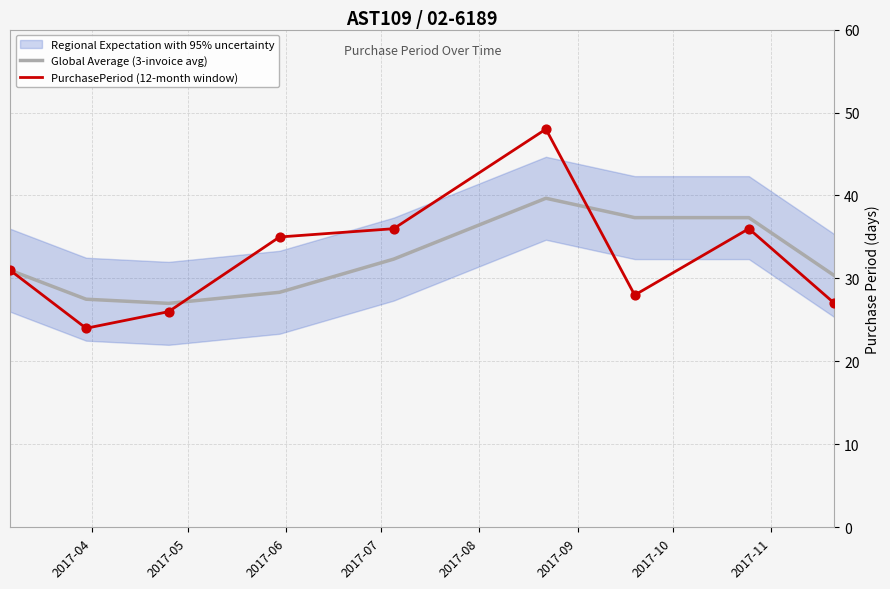

What is the maximum value for PurchasePeriod (12-month window)?

48.0